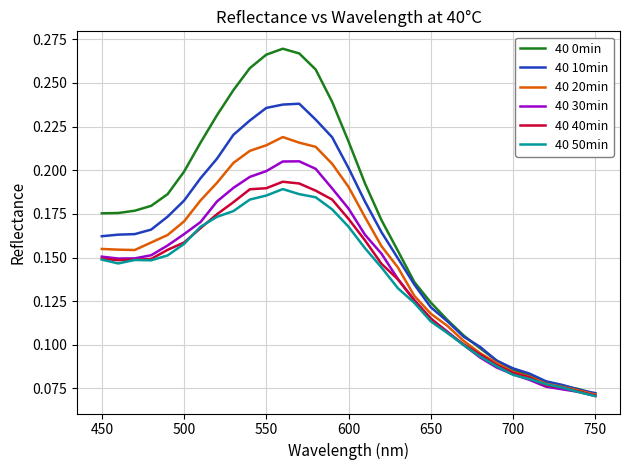

Which series has the largest range (max minus min)?

40 0min